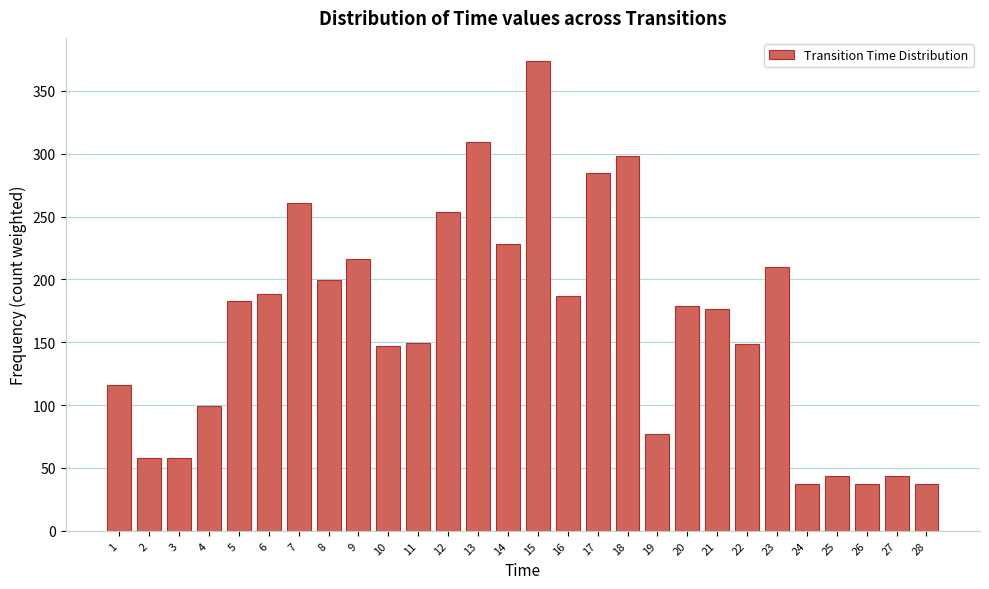

Which label corresponds to the largest value in the chart?

15